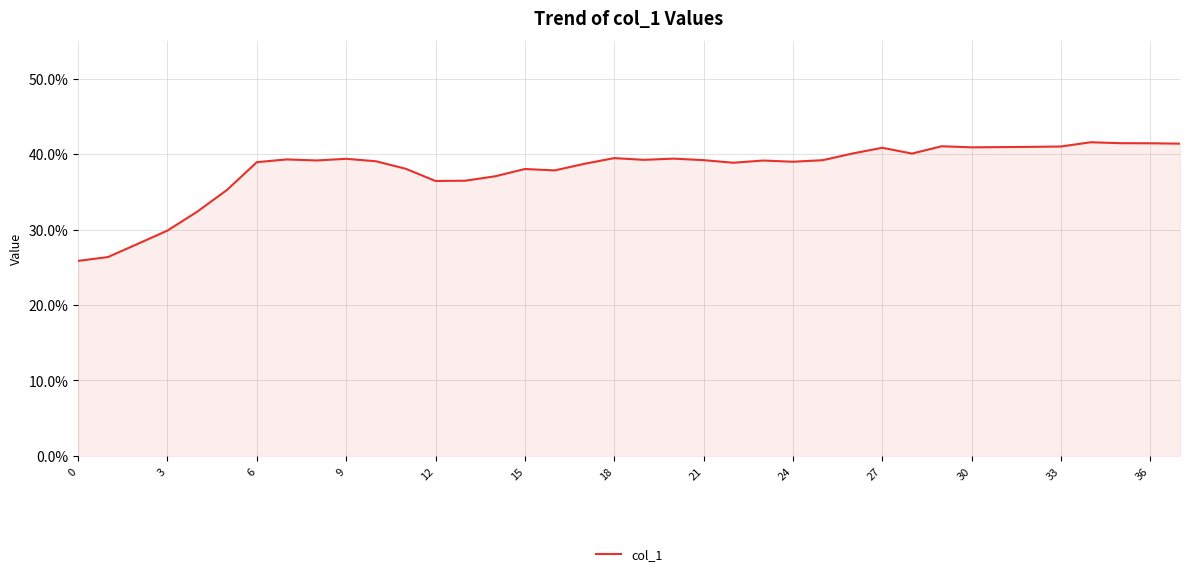

What is the difference between the maximum and minimum values?

15.7